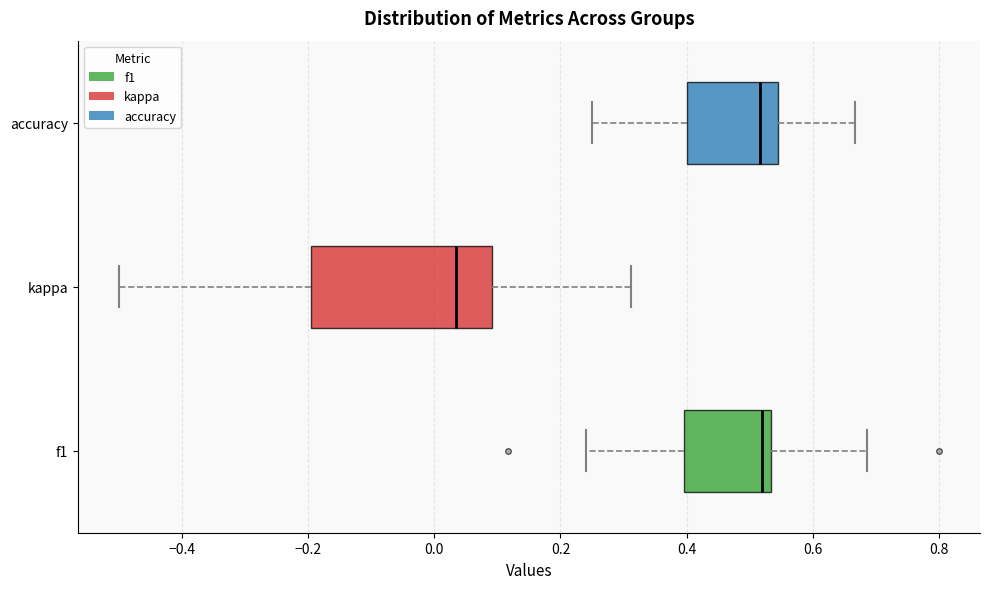

Which box is the widest, from its left edge to its right edge?

kappa